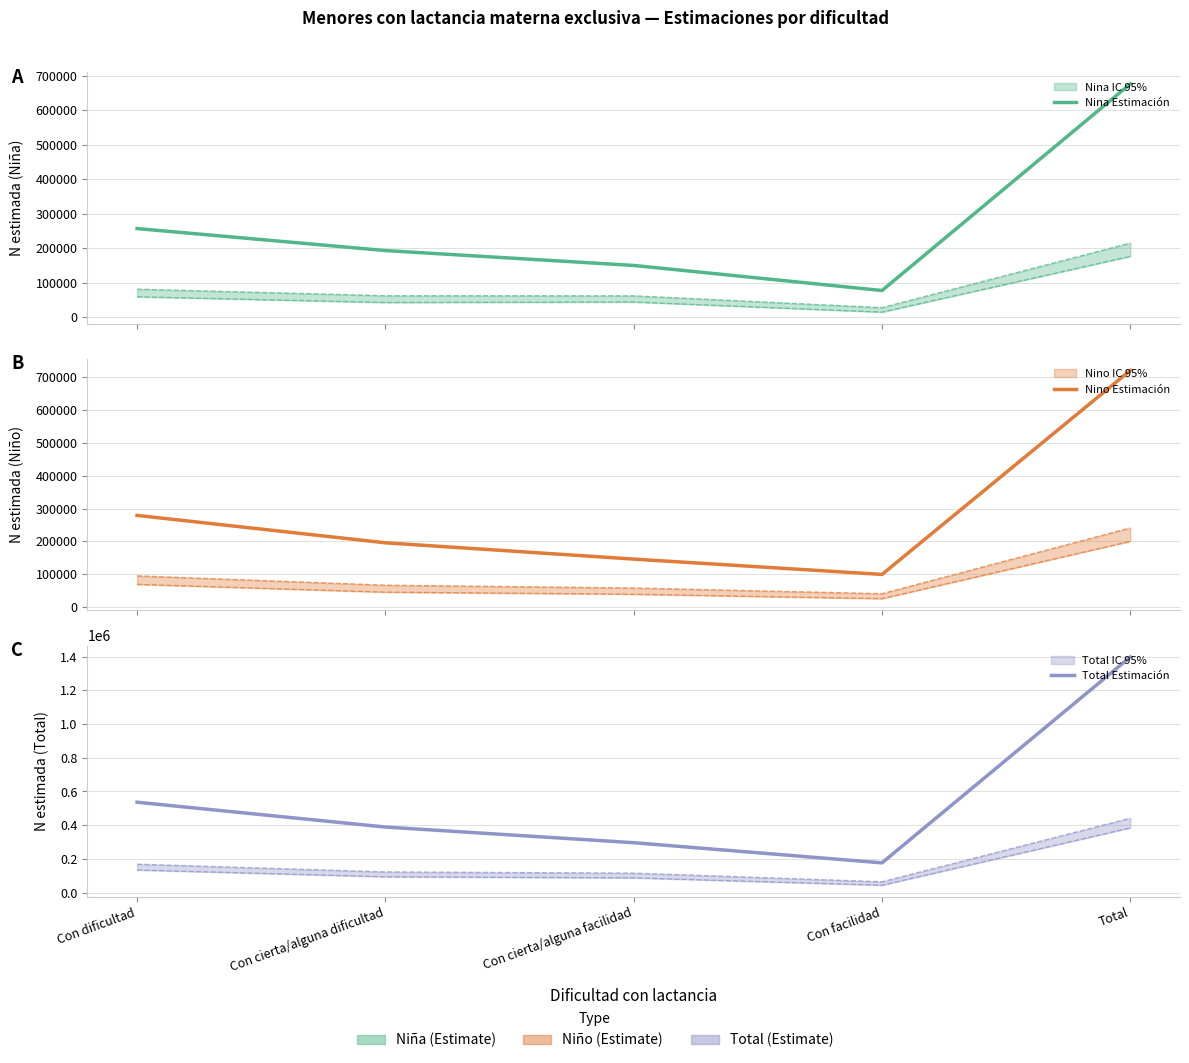

At Total, list the series in order from largest to smallest.

Total Estimación, Nino Estimación, Nina Estimación